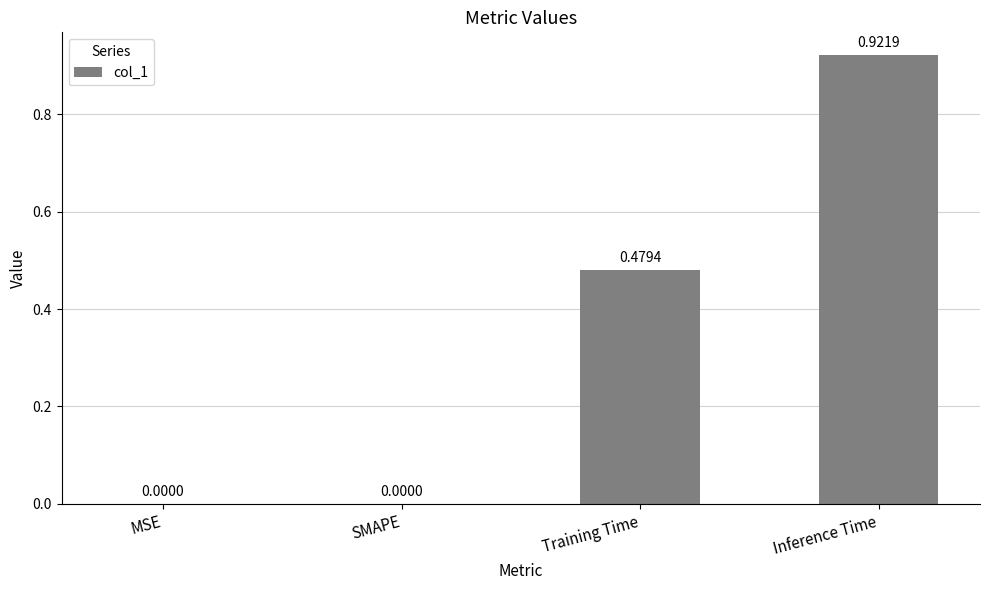

What is the sum of all values?

1.4